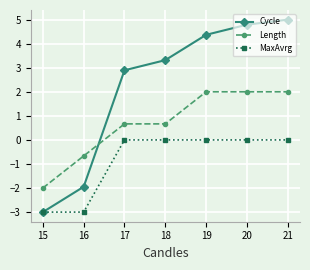

At 20, list the series in order from largest to smallest.

Cycle, Length, MaxAvrg